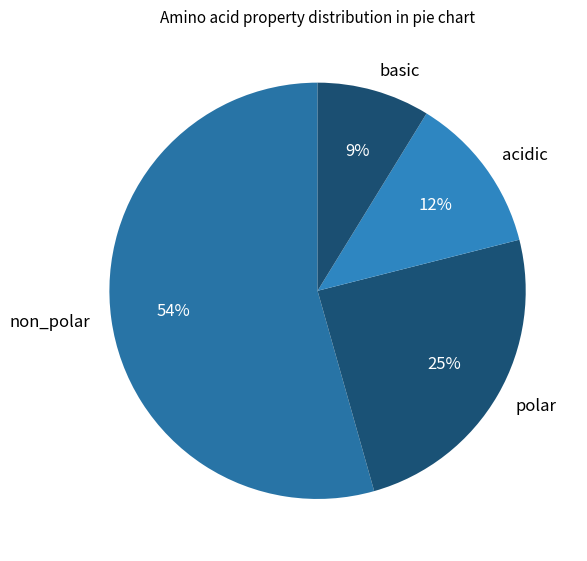

Rank the categories by value from lowest to highest.

basic, acidic, polar, non_polar